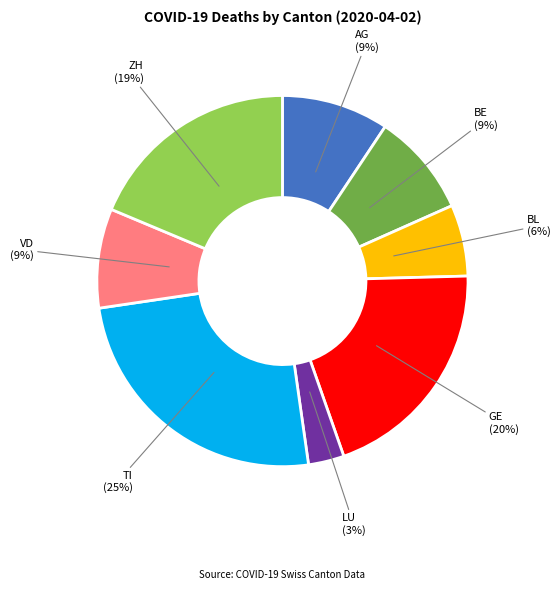

To the nearest percent, what is the average slice percentage?

12%